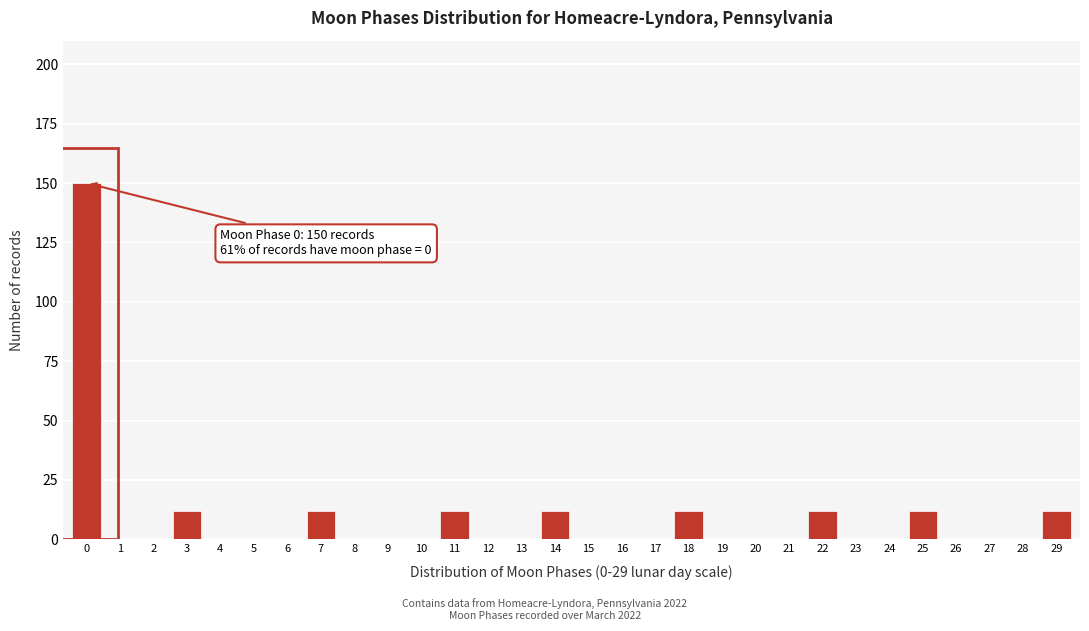

Reading left to right, transcribe all the data shown in this chart.

0=150	1=0	2=0	3=12	4=0	5=0	6=0	7=12	8=0	9=0	10=0	11=12	12=0	13=0	14=12	15=0	16=0	17=0	18=12	19=0	20=0	21=0	22=12	23=0	24=0	25=12	26=0	27=0	28=0	29=12